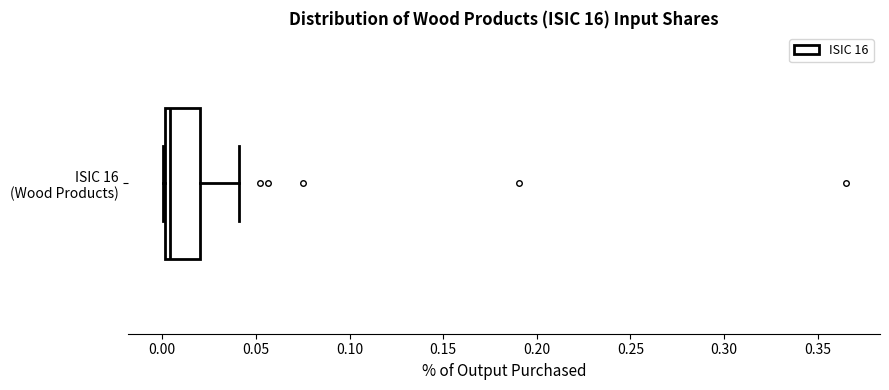

Read this box plot against the x-axis: the position of the median line, the range covered by the box, and the ends of both whiskers. The values are not printed on the chart, so give them approximately, as read against the axis.

median 0.005, box 0.000 to 0.020, whiskers 0.000 to 0.040